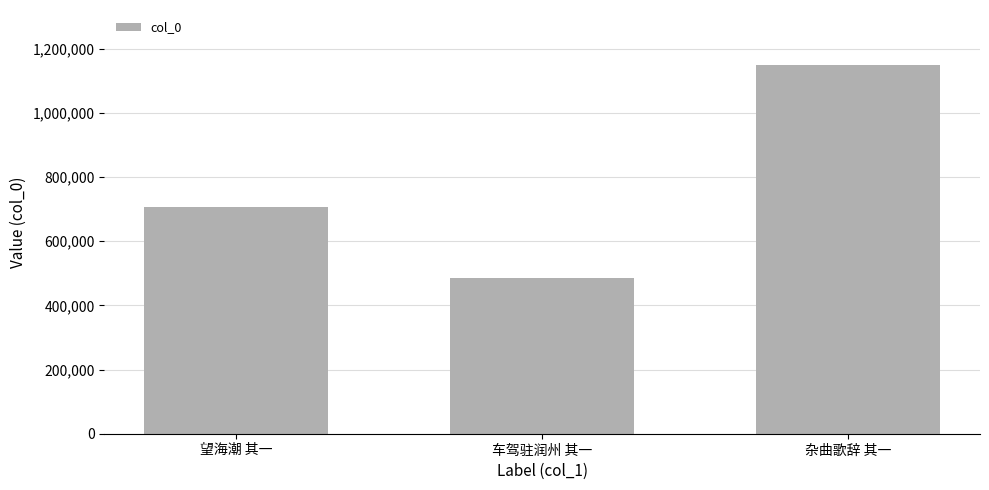

True or false: the data shows 754939 at 杂曲歌辞 其一.

False